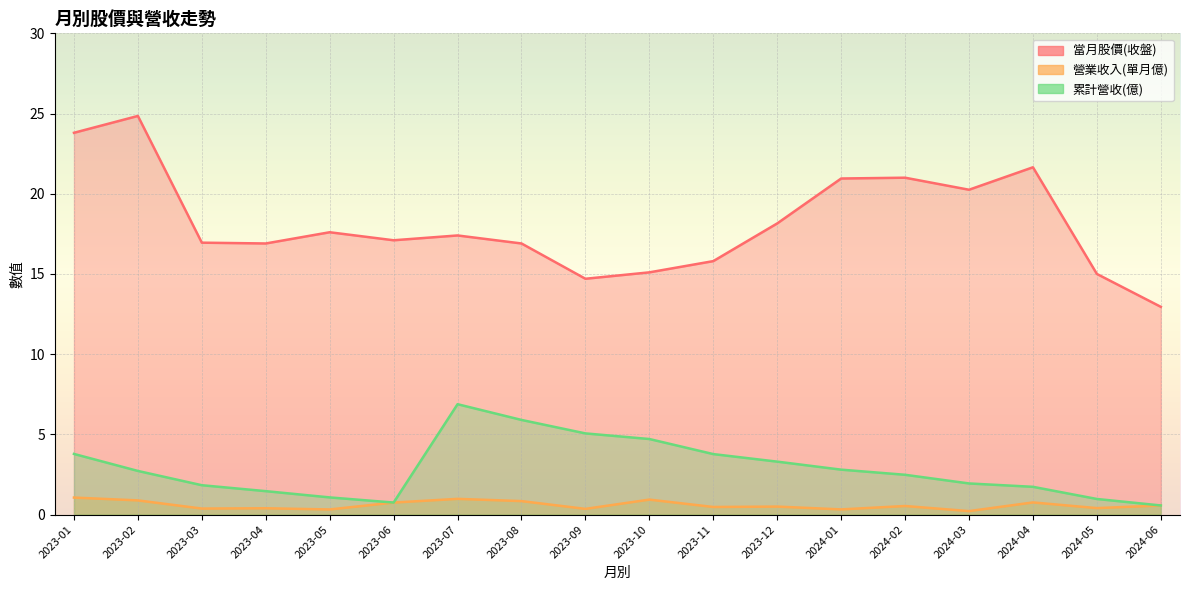

What position from the right is 2023-10?

9